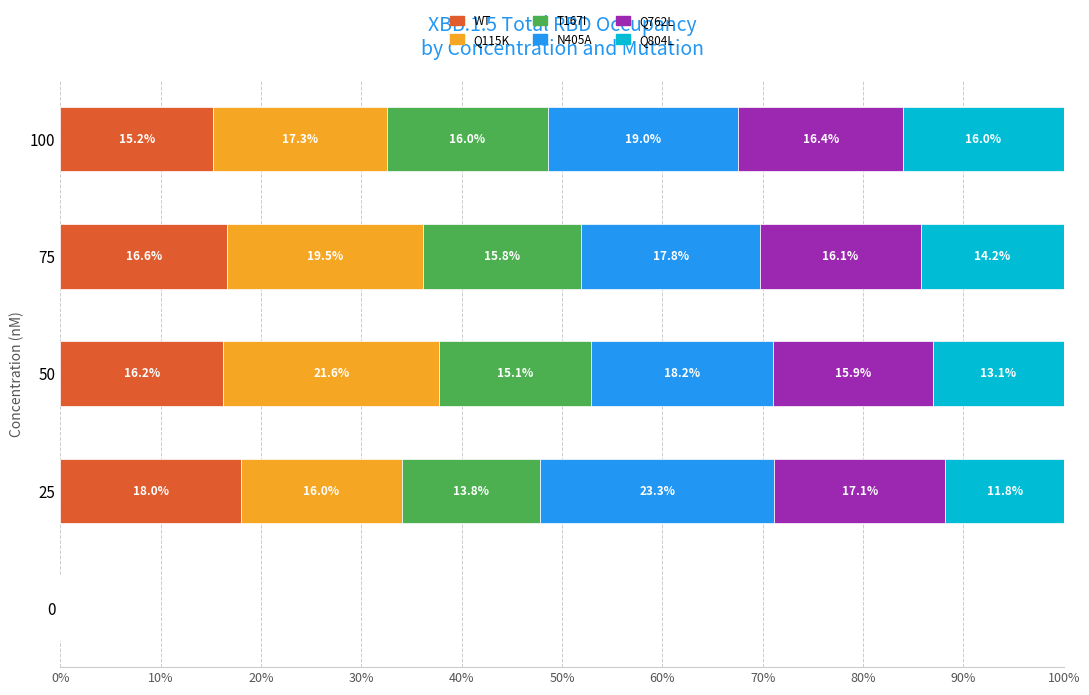

What is the total value across all series at 75?

100.0